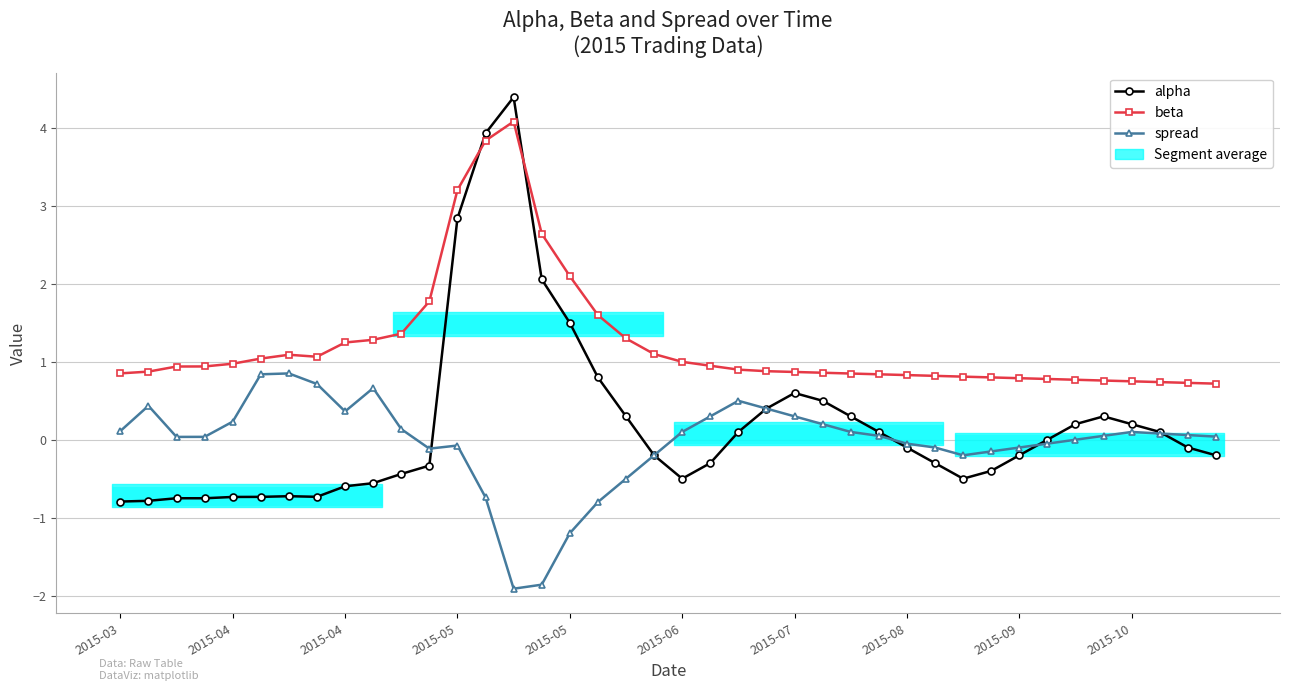

What is the difference between the highest and lowest values at 13?

4.7